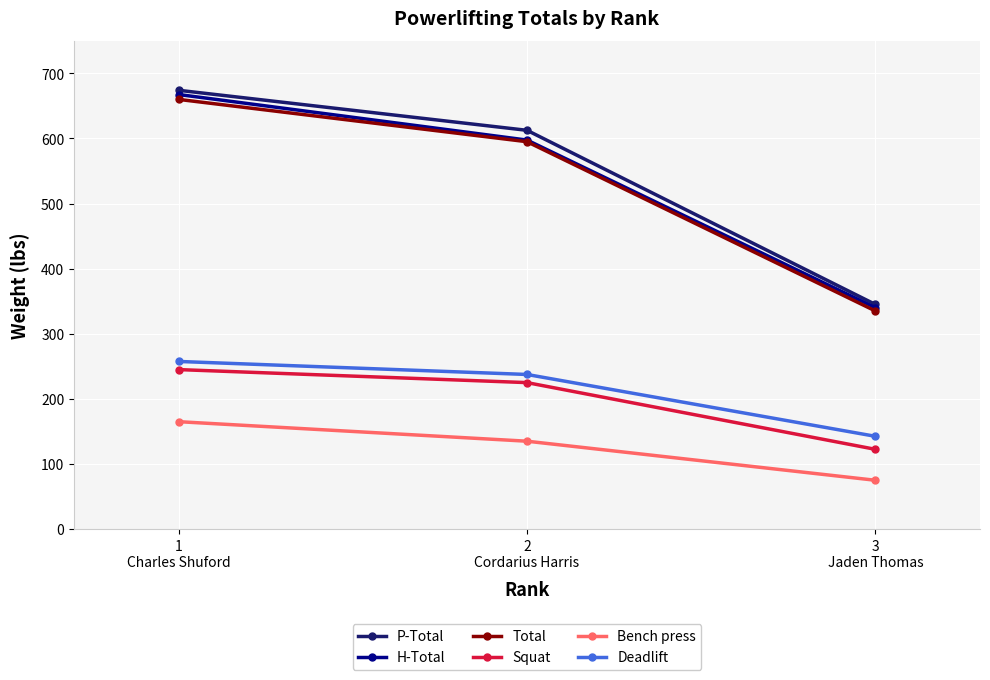

List the labels in order of Squat value, largest first.

1
Charles Shuford, 2
Cordarius Harris, 3
Jaden Thomas